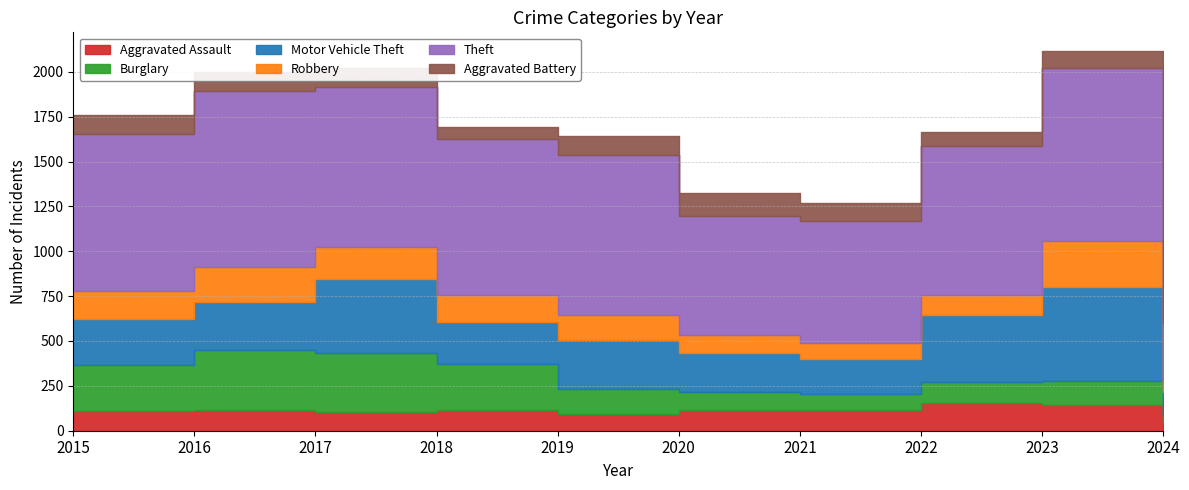

Reading left to right, transcribe all the data shown in this chart.

Aggravated Assault: 2015=110	2016=118	2017=105	2018=115	2019=92	2020=113	2021=115	2022=154	2023=145	2024=50
Burglary: 2015=254	2016=333	2017=329	2018=257	2019=143	2020=100	2021=90	2022=116	2023=130	2024=35
Motor Vehicle Theft: 2015=261	2016=265	2017=411	2018=231	2019=273	2020=221	2021=193	2022=376	2023=524	2024=131
Robbery: 2015=154	2016=194	2017=178	2018=155	2019=135	2020=97	2021=91	2022=111	2023=260	2024=67
Theft: 2015=874	2016=984	2017=892	2018=868	2019=891	2020=666	2021=678	2022=827	2023=963	2024=318
Aggravated Battery: 2015=108	2016=102	2017=108	2018=67	2019=108	2020=125	2021=100	2022=81	2023=92	2024=42